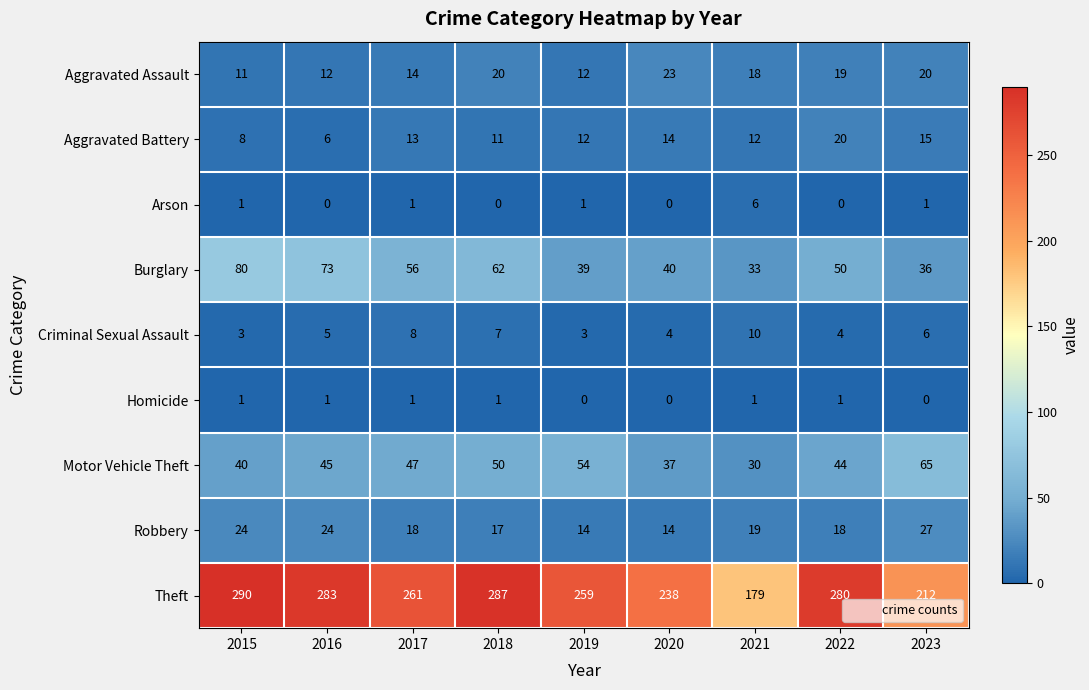

Which series has the largest total across all categories?

Theft